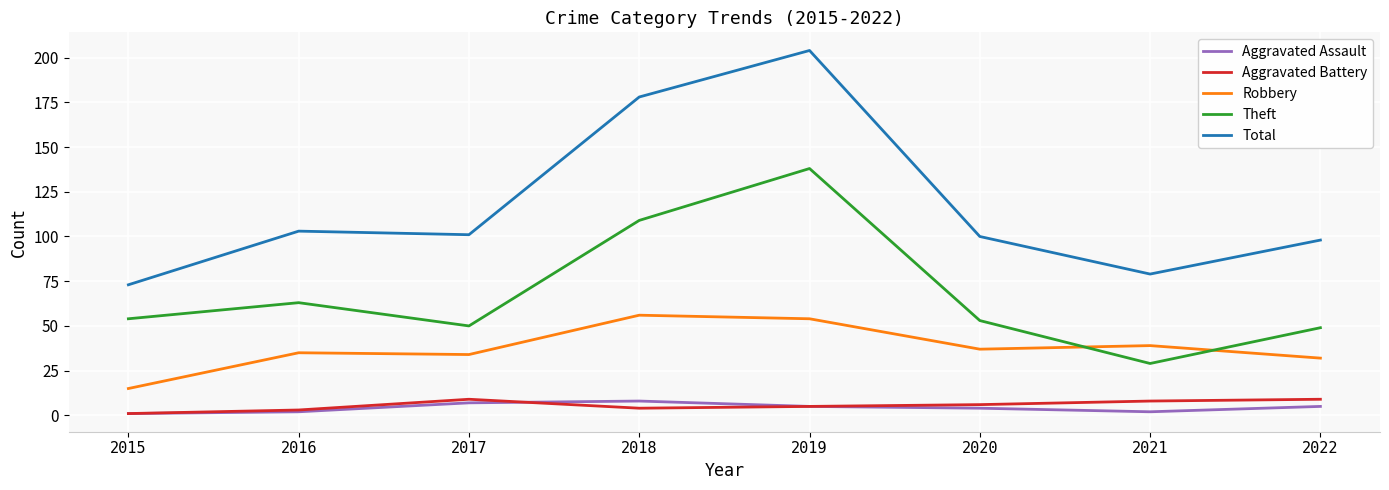

The value of Robbery at 2016 is 54. True or false?

False